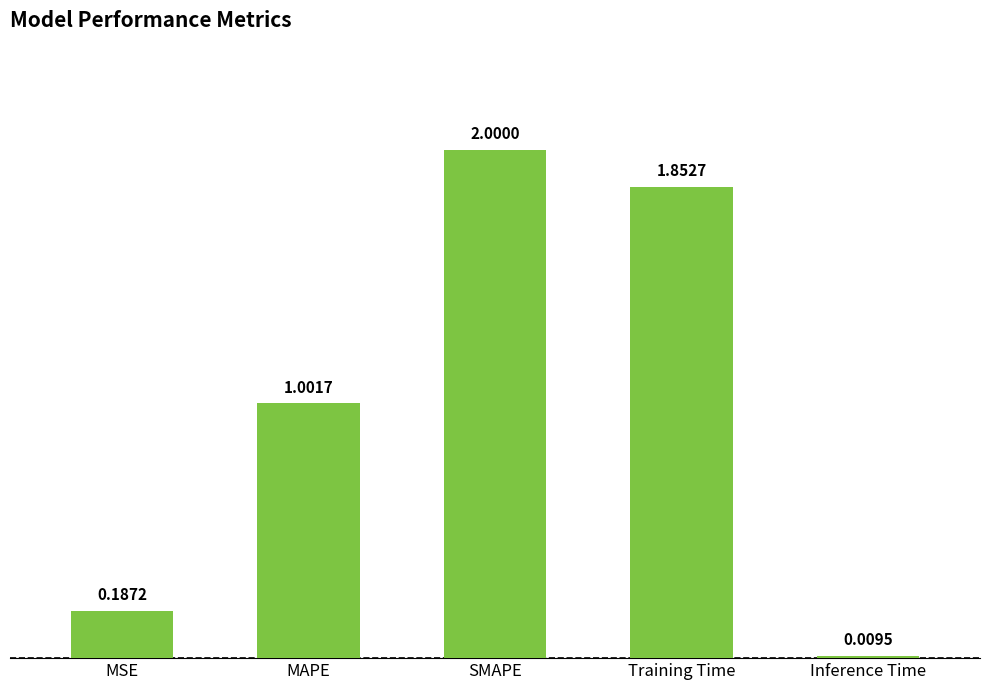

Which label corresponds to the smallest value in the chart?

Inference Time